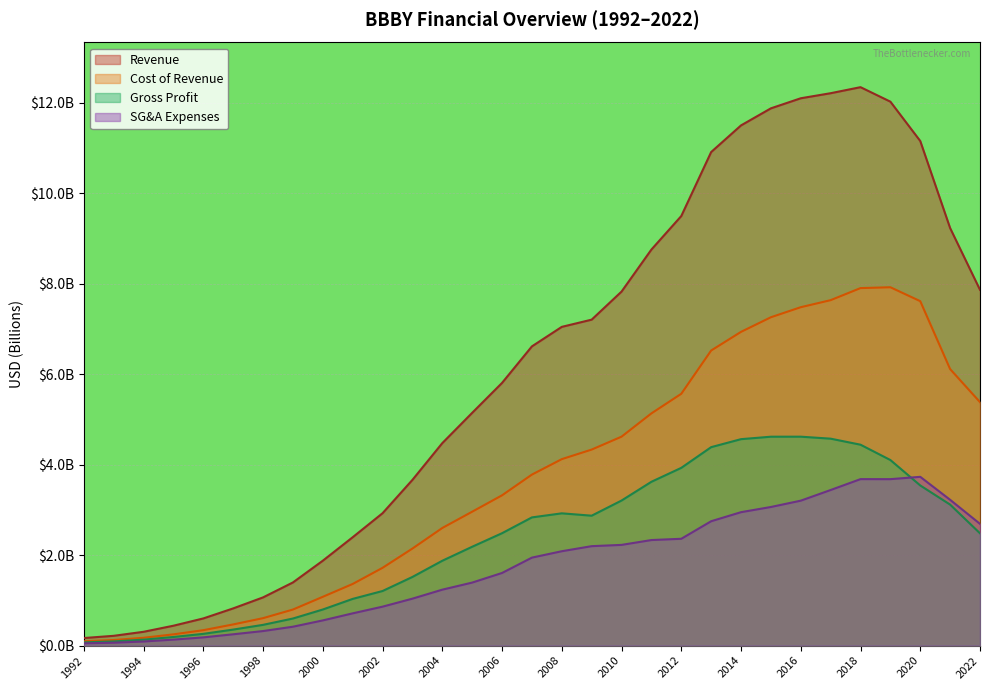

How many categories are shown in the chart?

31